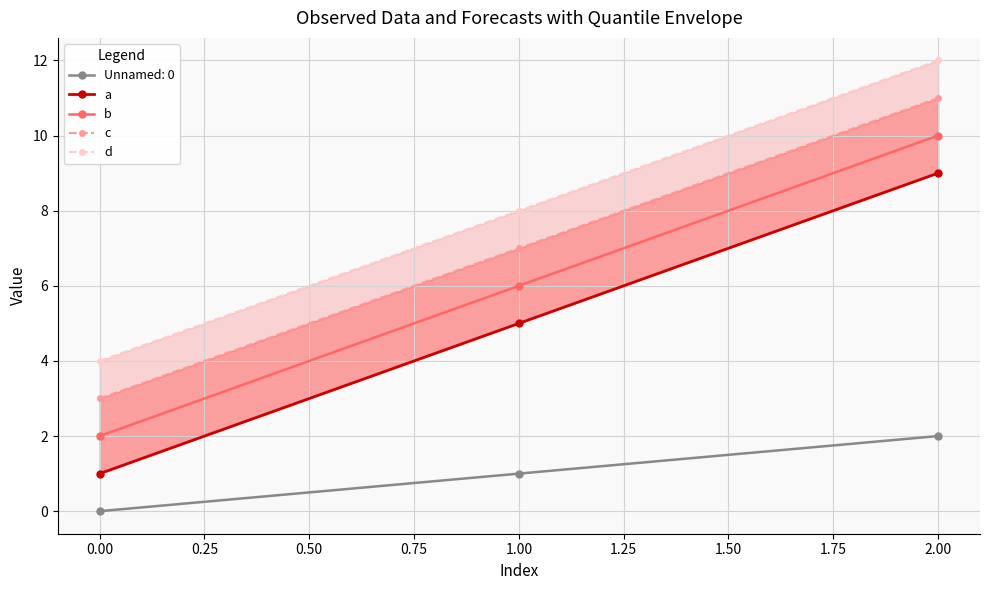

Does the chart have visible grid lines?

Yes